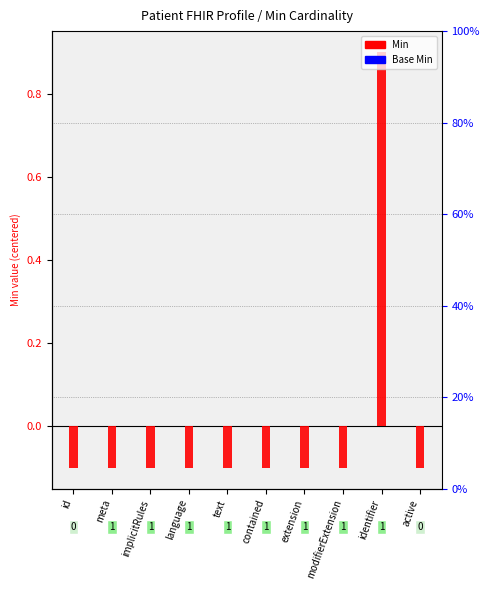

At which category is the sum across all series the highest?

identifier